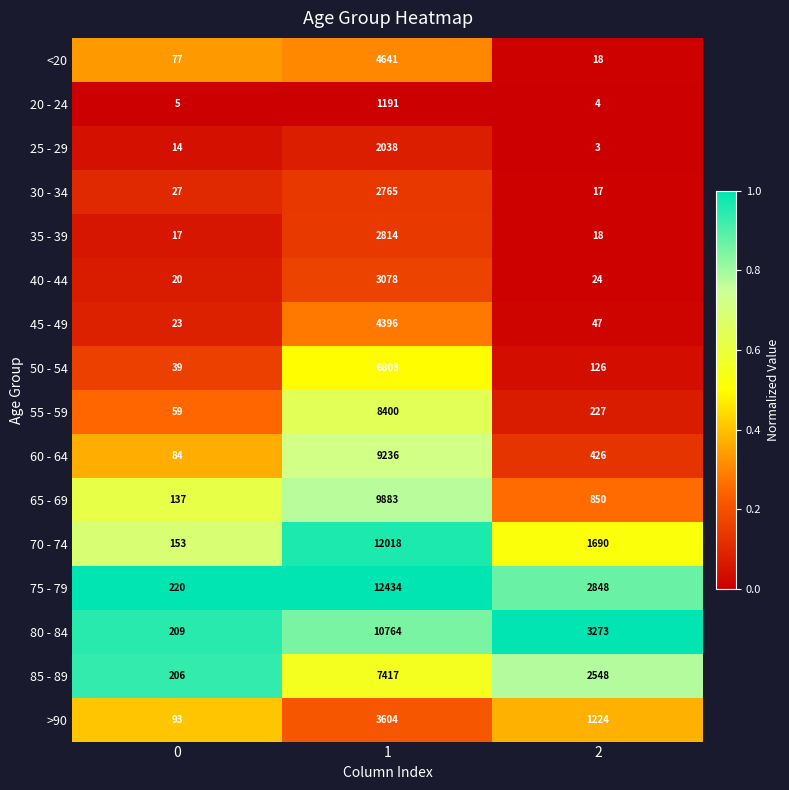

Which series changed the most between 0 and 1?

75 - 79